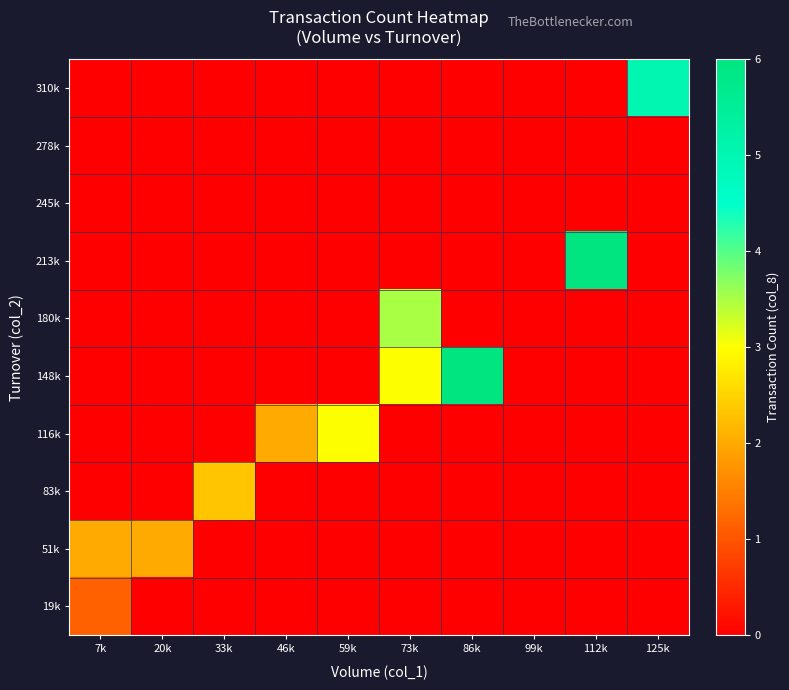

How many data points does each series have?

10